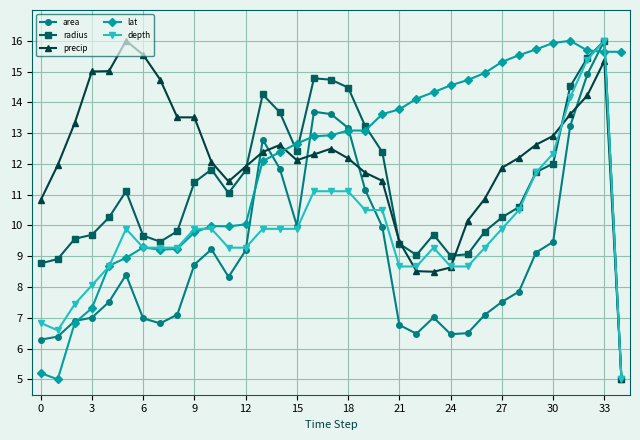

True or false: radius has more than 0 points higher than both neighbors.

True